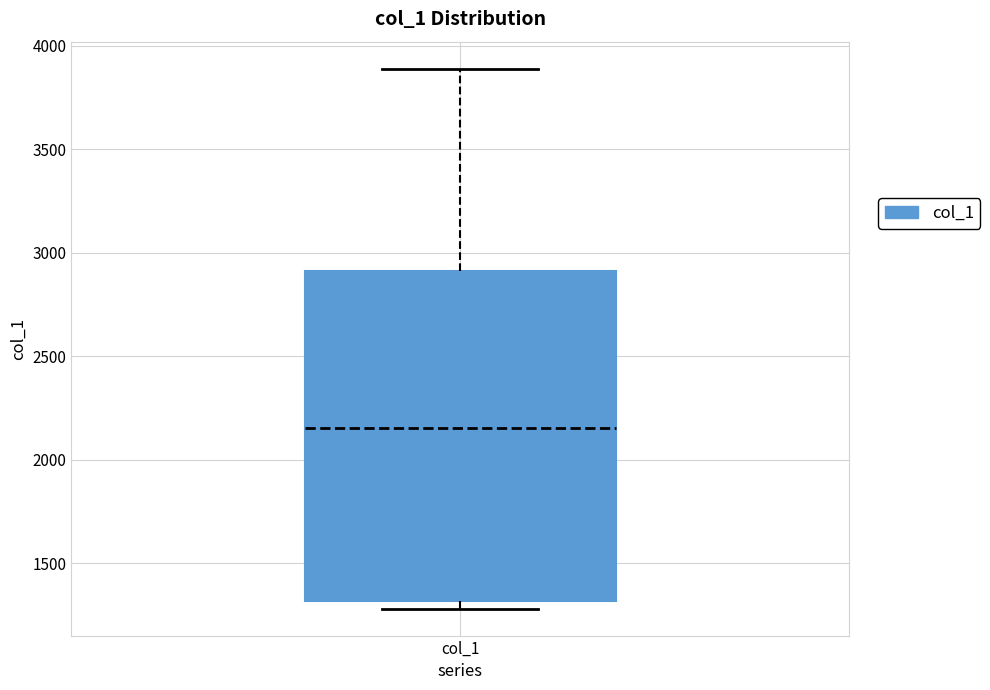

Where is the lower edge of the box for col_1 on the y-axis? The values are not printed on the chart, so give them approximately, as read against the axis.

1300